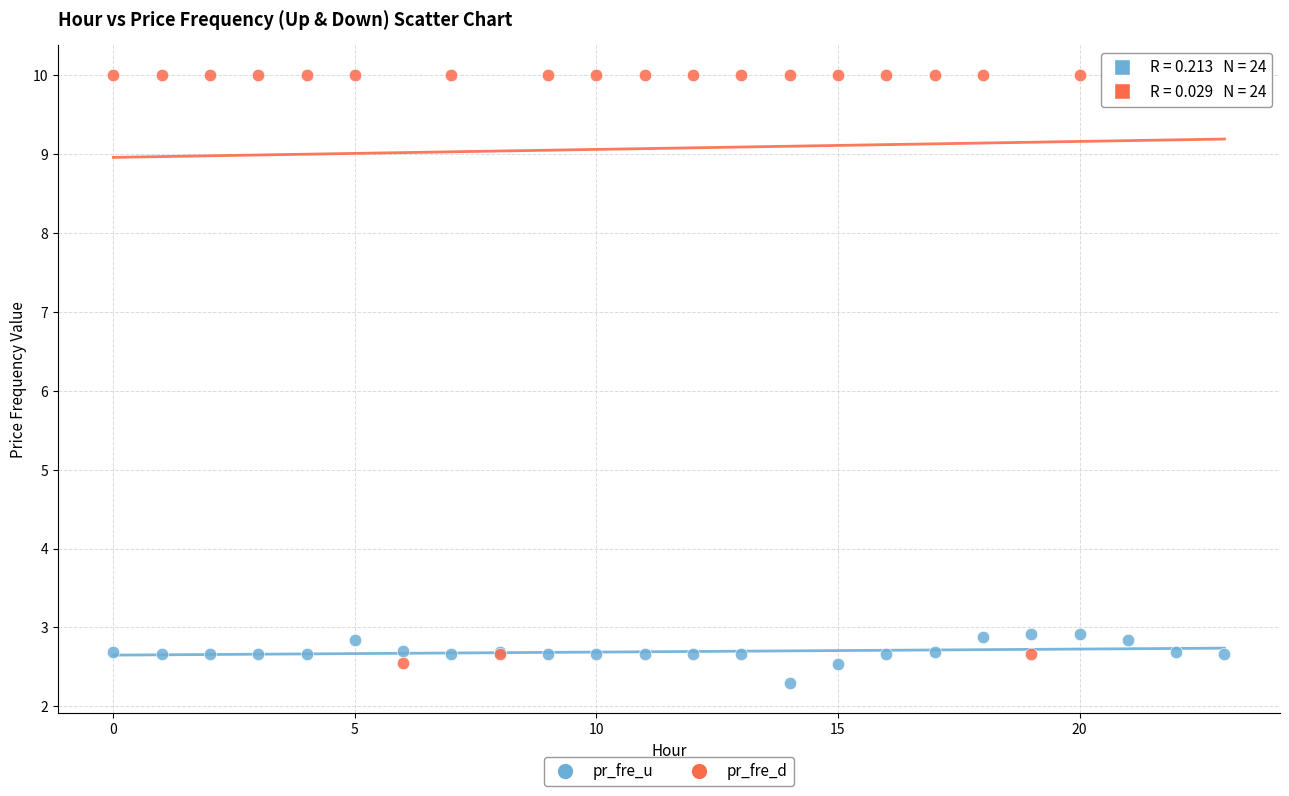

In the pr_fre_u series, what Y value is closest to 2?

2.3